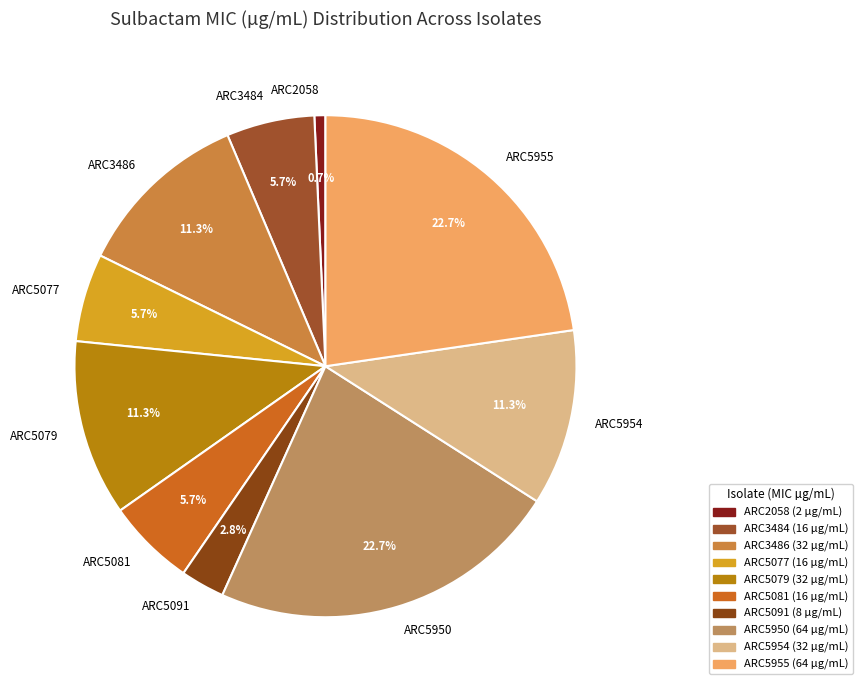

Between ARC5077 and ARC5955, which is larger?

ARC5955